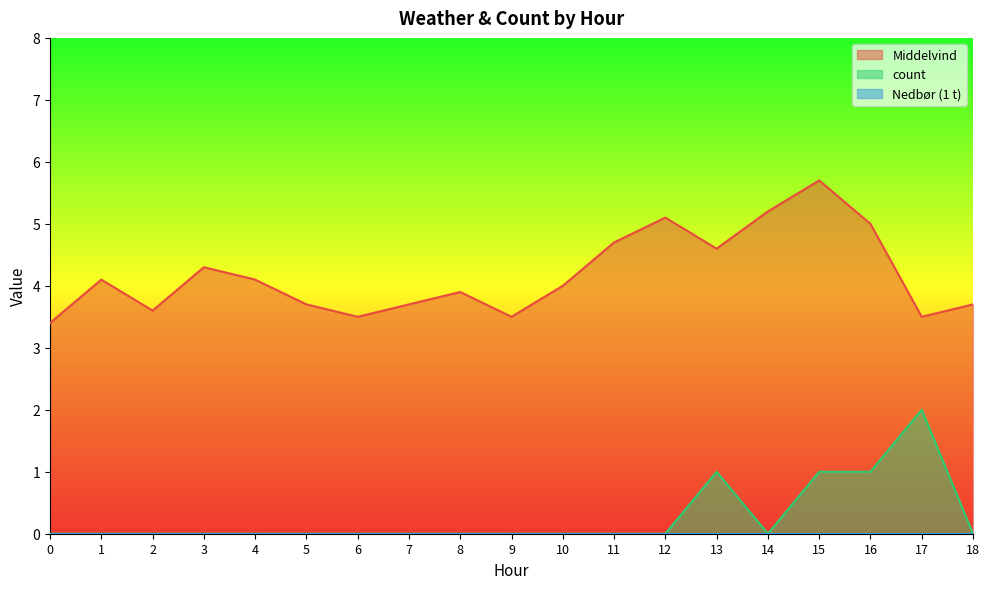

True or false: Middelvind has a value of 5.1 at 2.

False